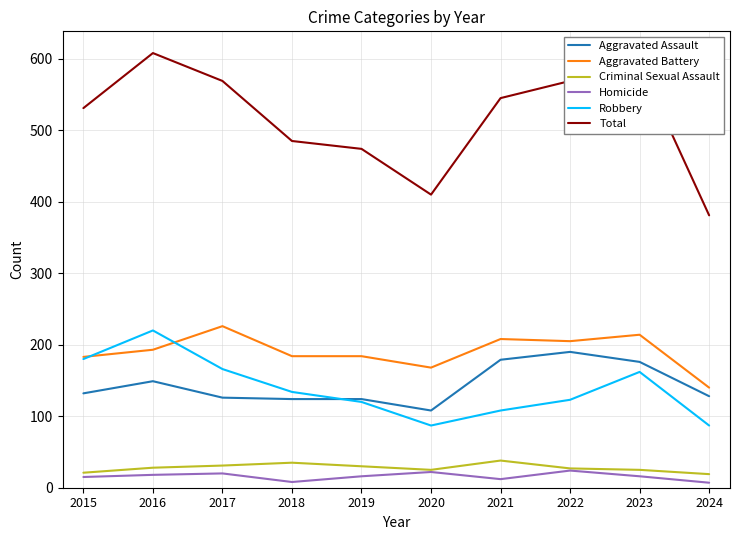

Is it true that Aggravated Battery equals 214 at 2023?

True